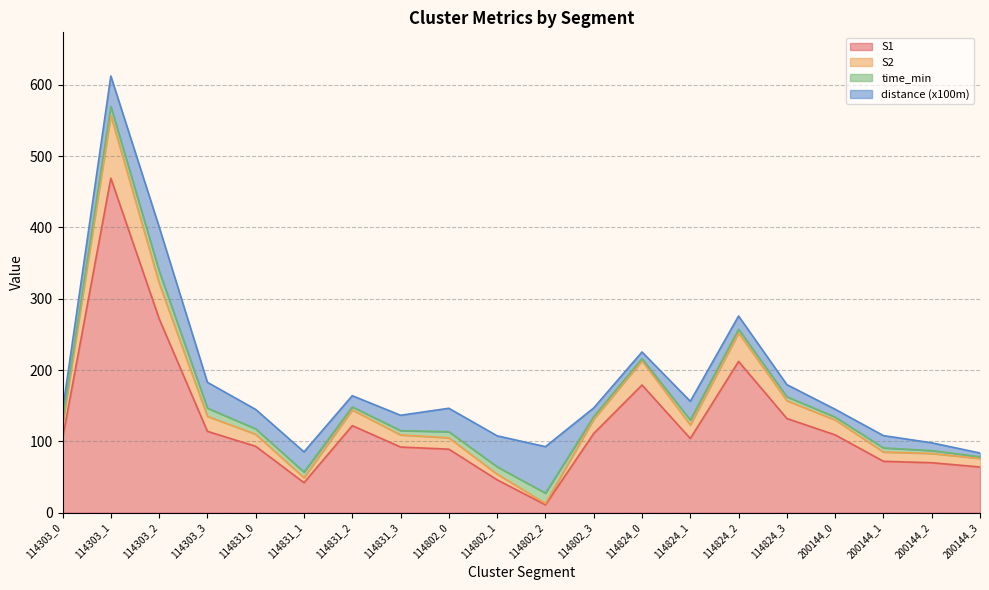

Which has a higher value, 114831_2 or 200144_3?

114831_2